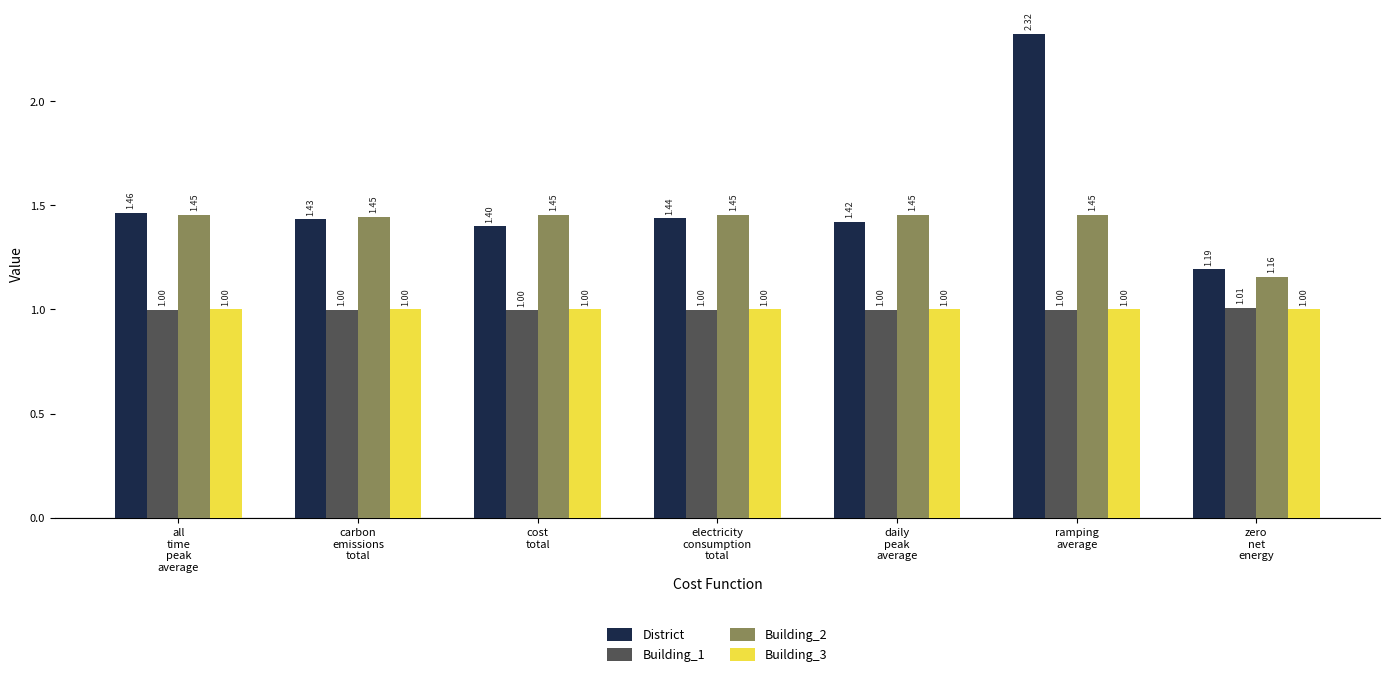

How many bars are there in each group?

4